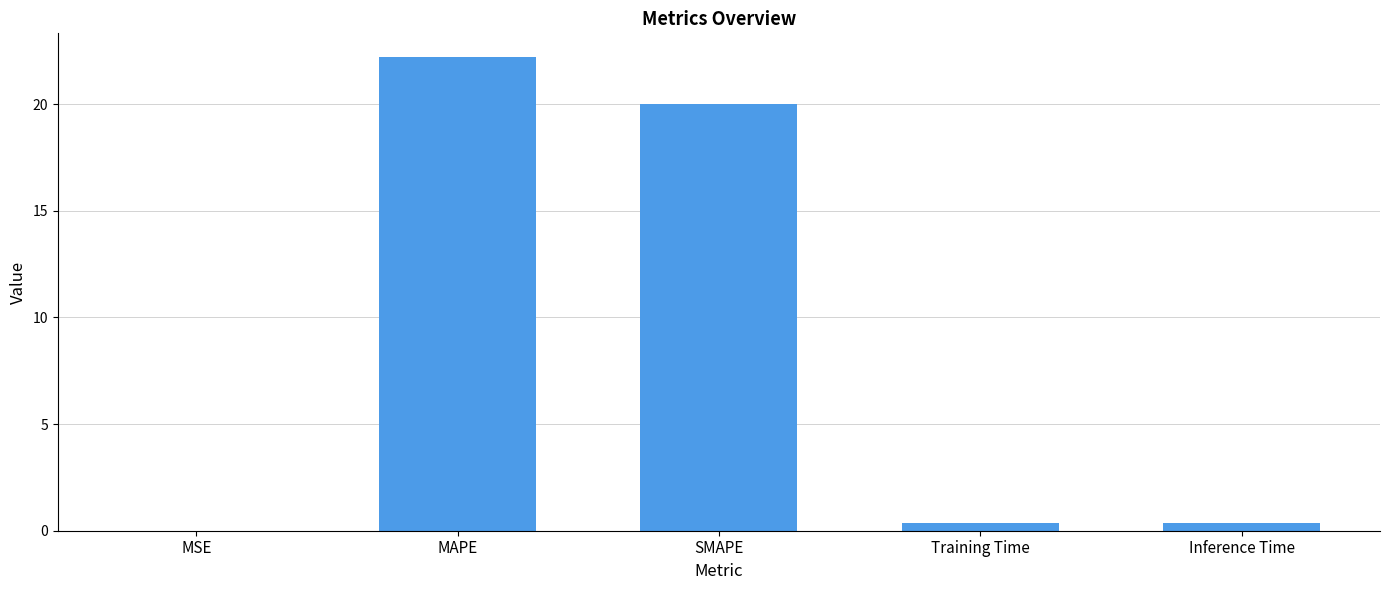

Are the bars horizontal?

No